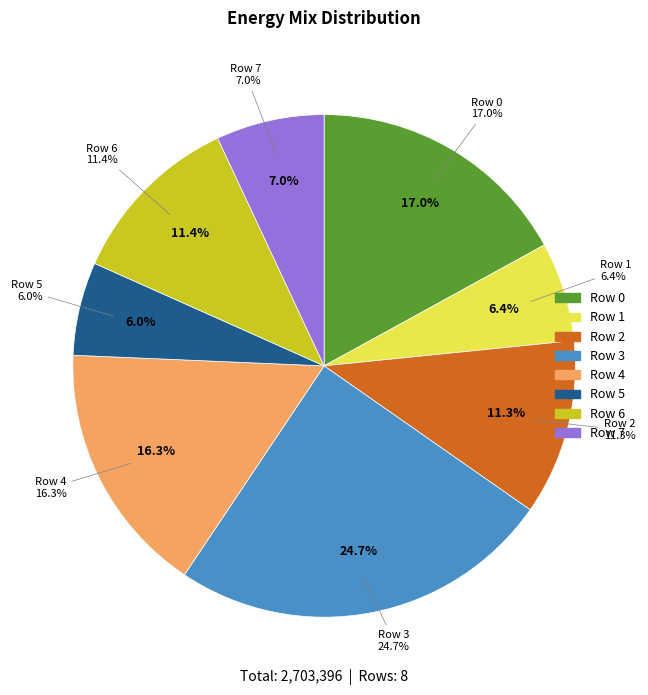

Is it true that Row 1 is 1% of the pie?

False